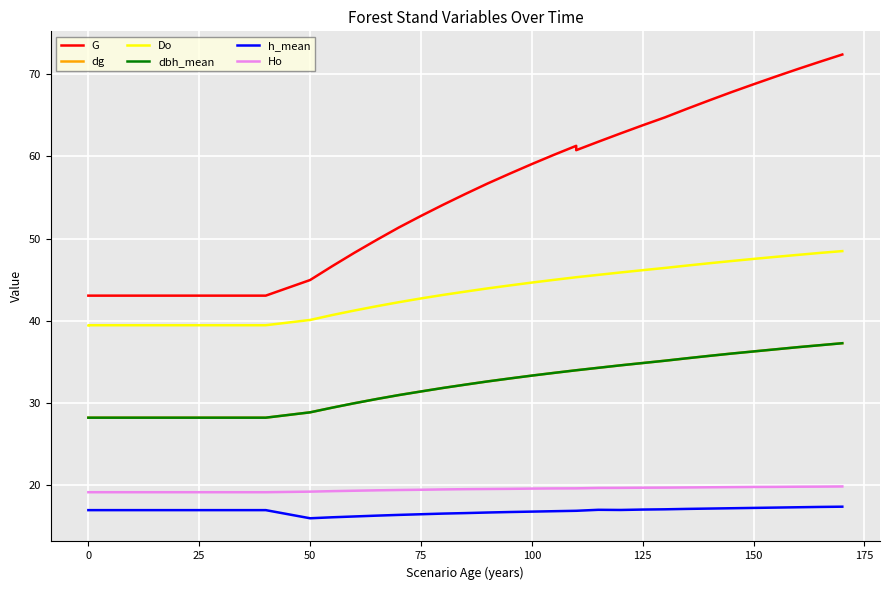

How many lines are shown in the chart?

6